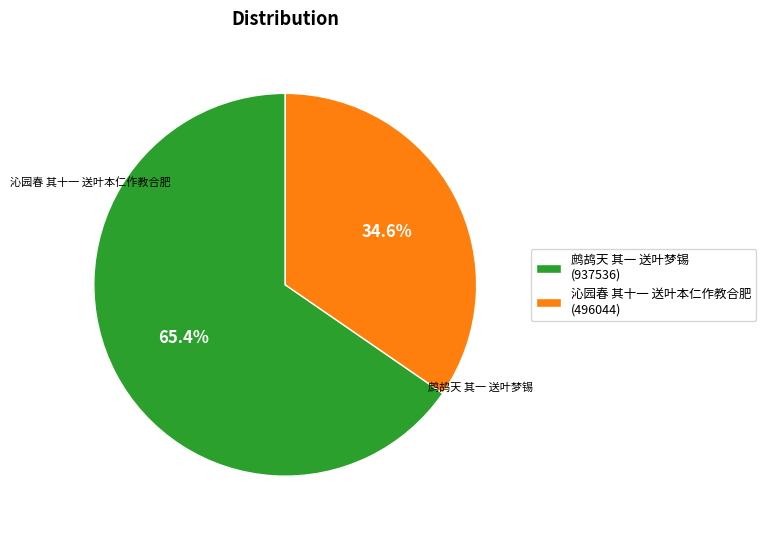

To the nearest percent, what percentage of the pie is 沁园春 其十一 送叶本仁作教合肥?

35%